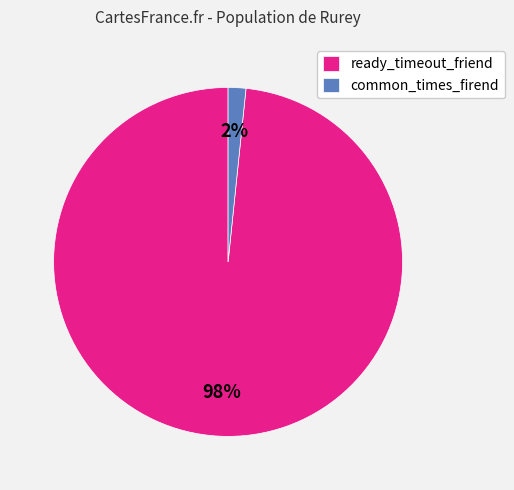

Which slice is the largest?

ready_timeout_friend